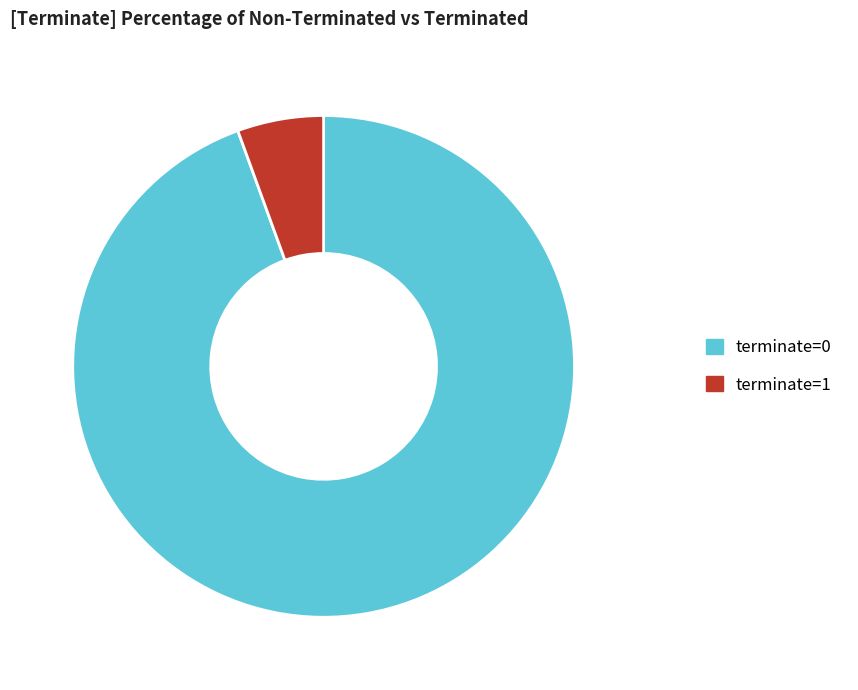

Which slice is the largest?

terminate=0